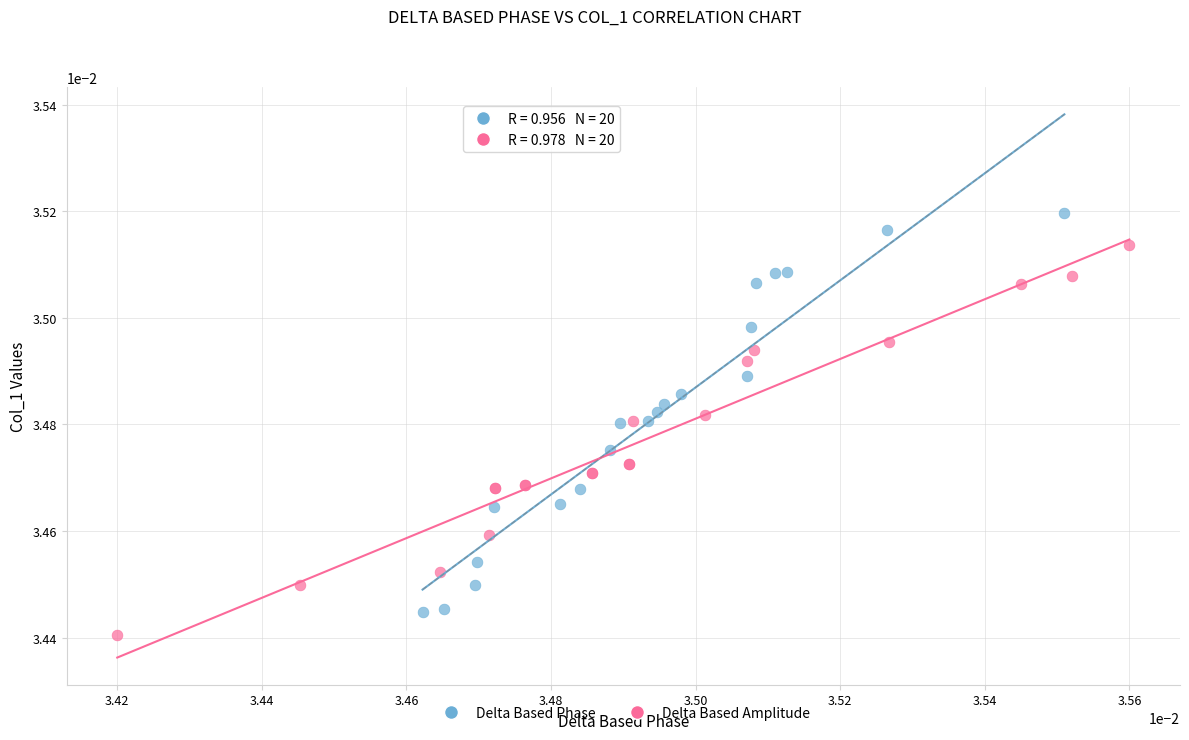

Which series reaches the minimum Y coordinate?

Delta Based Amplitude